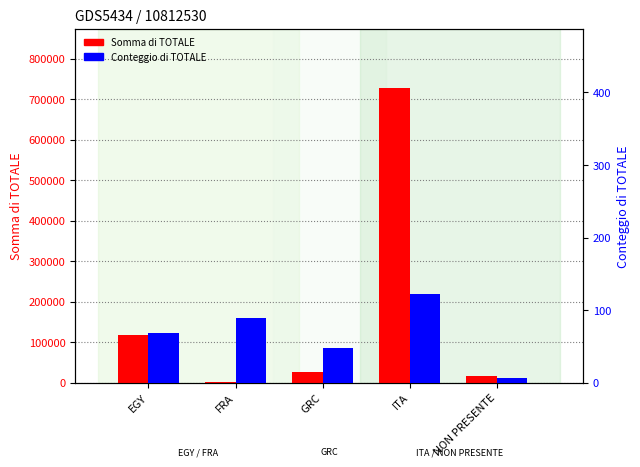

How many groups of bars are there?

5